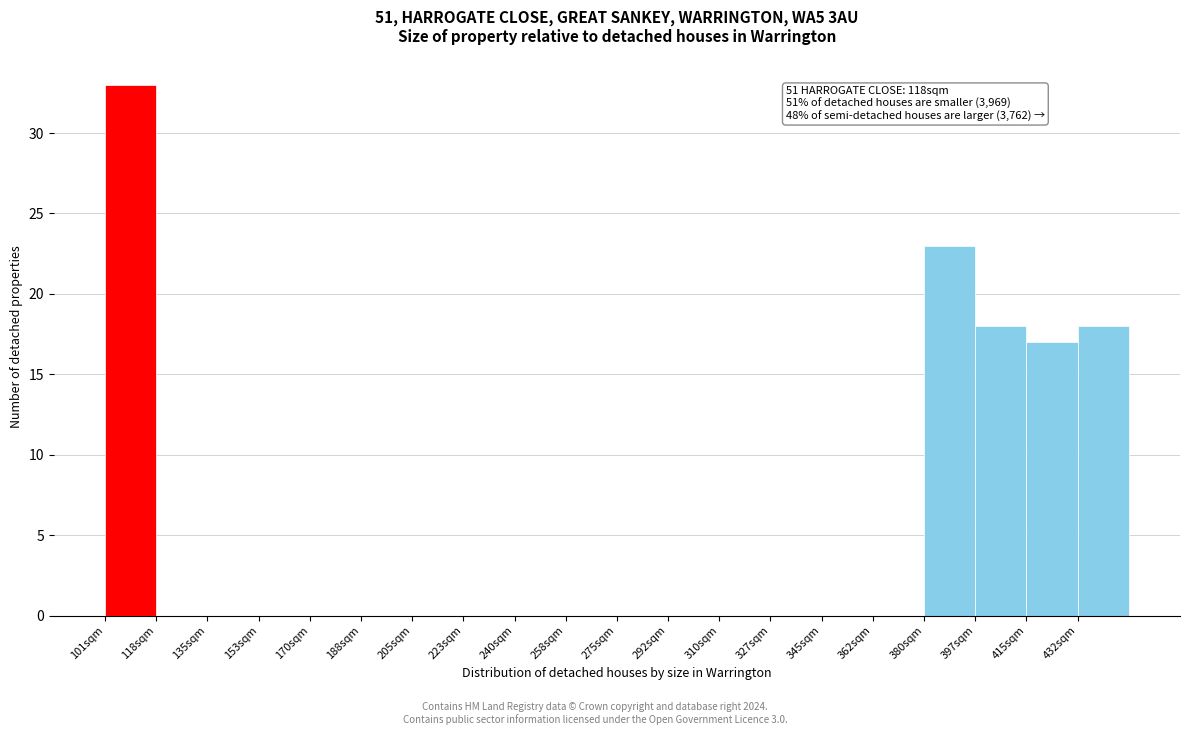

Which range on the x-axis has the tallest bar?

102 to 118